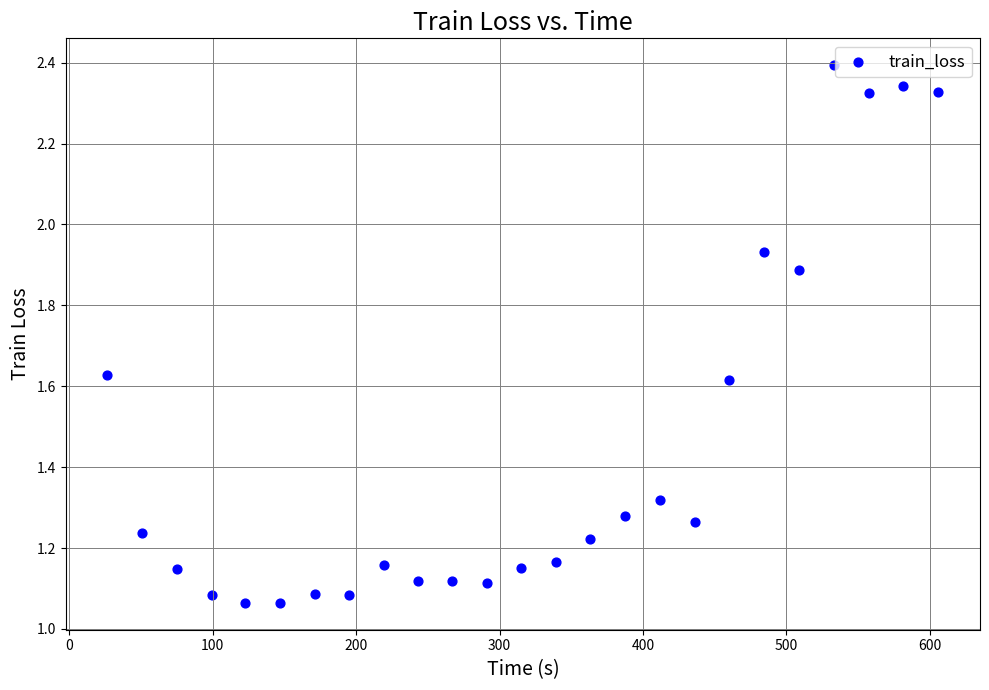

What is the range of X values (max minus min)?

579.8